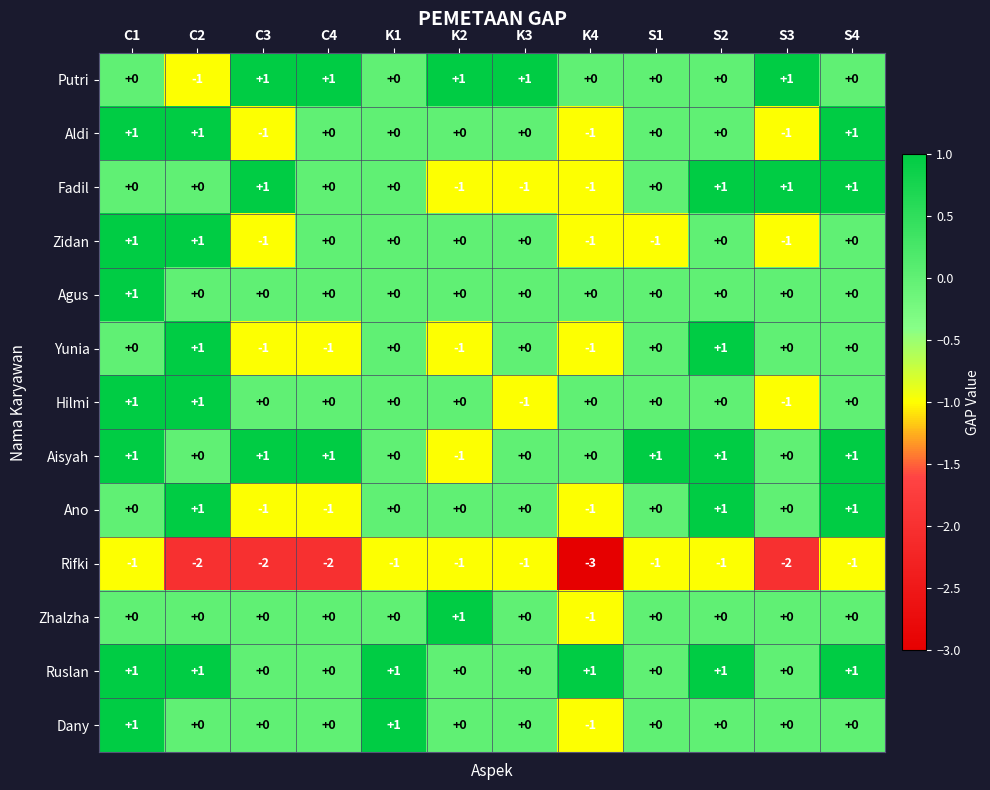

Between K3 and S2, which series saw the biggest shift?

Fadil